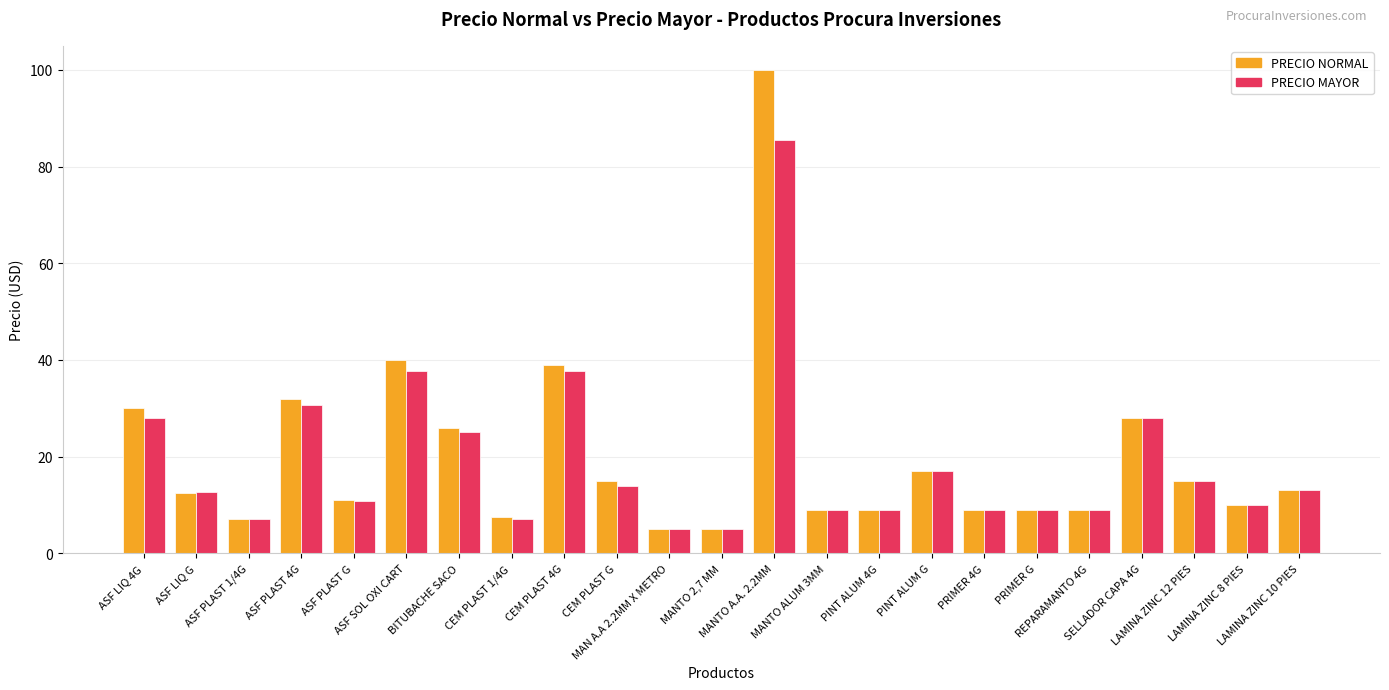

What is the approximate value of PRECIO NORMAL at ASF LIQ G?

12.5